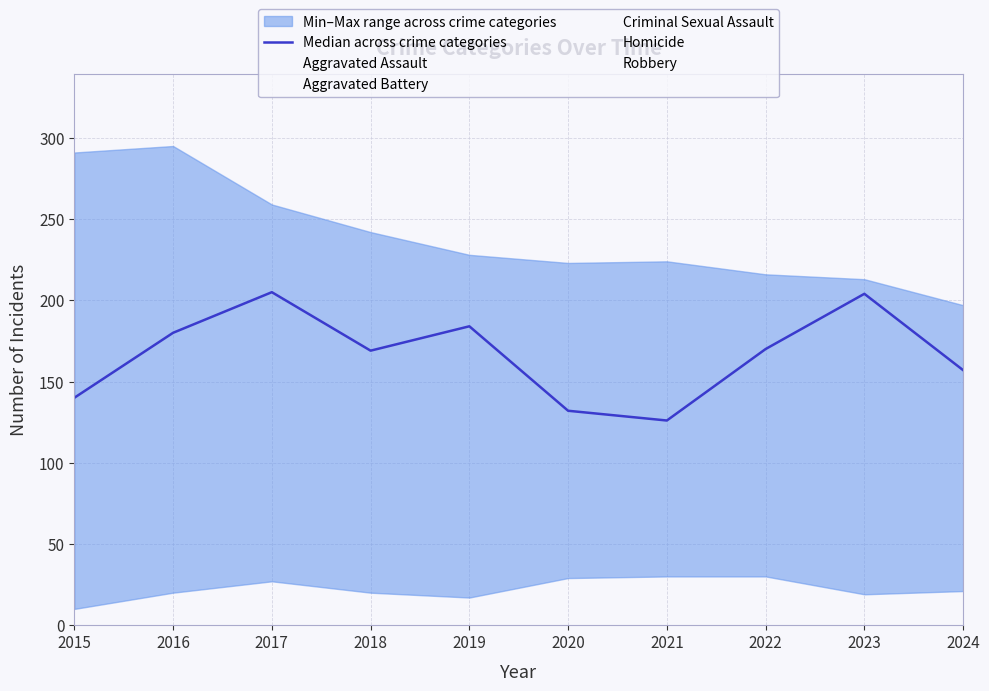

Which category has the lowest value across all series?

2021